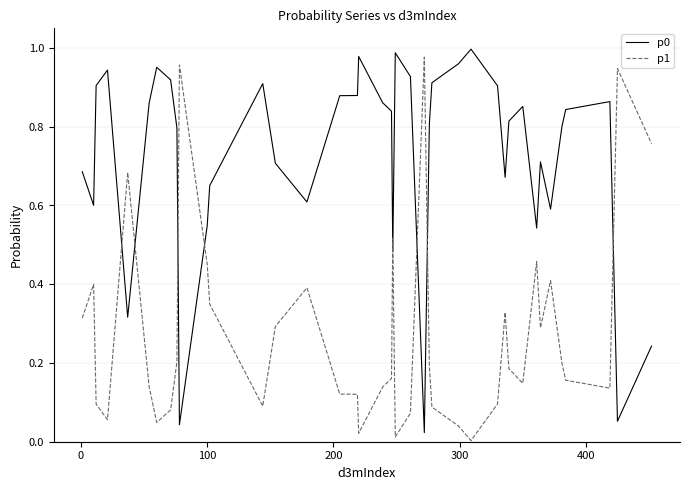

True or false: p1 and p0 intersect in this chart.

True